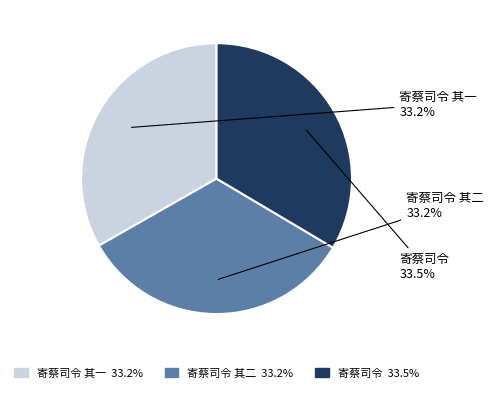

What is the ratio of the value at 寄蔡司令 to the value at 寄蔡司令 其一?

1.0